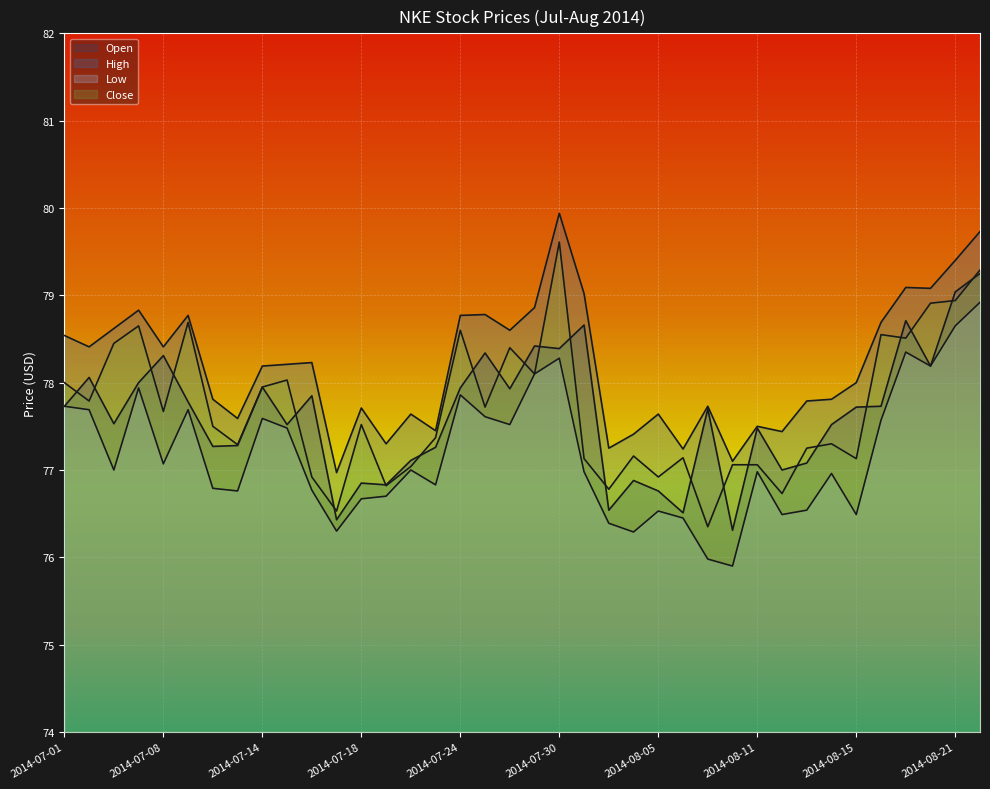

True or false: Close has more than 1 interior local peaks.

True